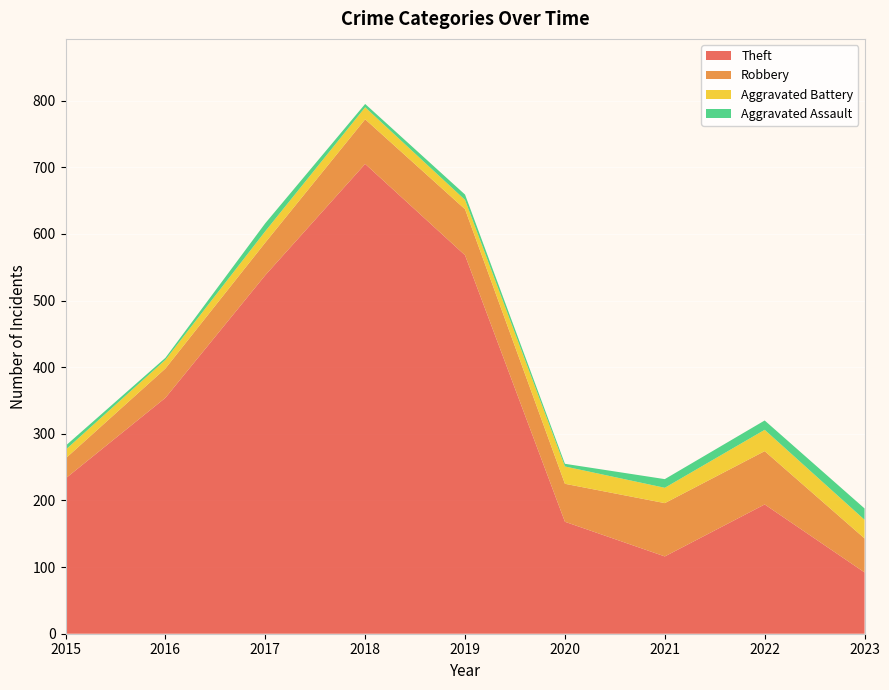

Reading left to right, list all the values displayed in this chart.

Theft: 233	354	538	705	568	168	116	194	92
Robbery: 30	44	49	67	69	57	80	80	51
Aggravated Battery: 13	13	17	18	14	26	23	32	28
Aggravated Assault: 6	3	12	5	8	4	13	14	17
Total: 282	416	617	797	660	257	235	324	193